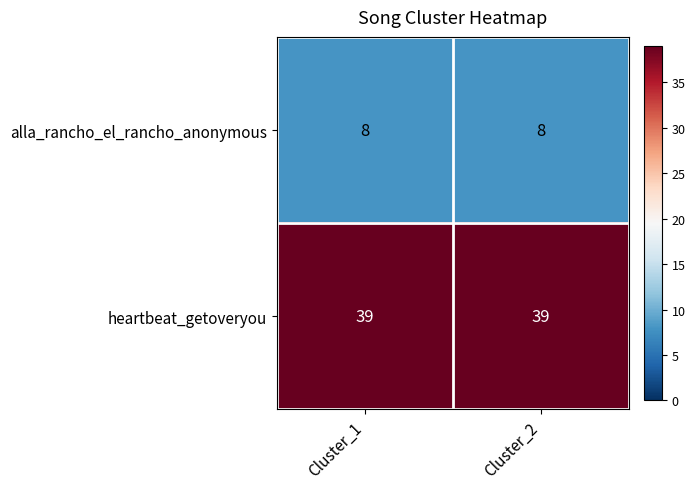

Reading right to left, transcribe all the data shown in this chart.

alla_rancho_el_rancho_anonymous: Cluster_2=8	Cluster_1=8
heartbeat_getoveryou: Cluster_2=39	Cluster_1=39